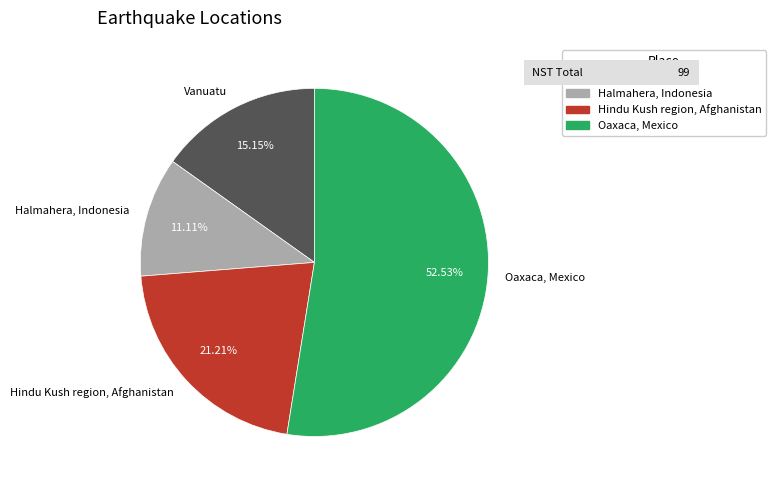

Which category accounts for the majority?

Oaxaca, Mexico